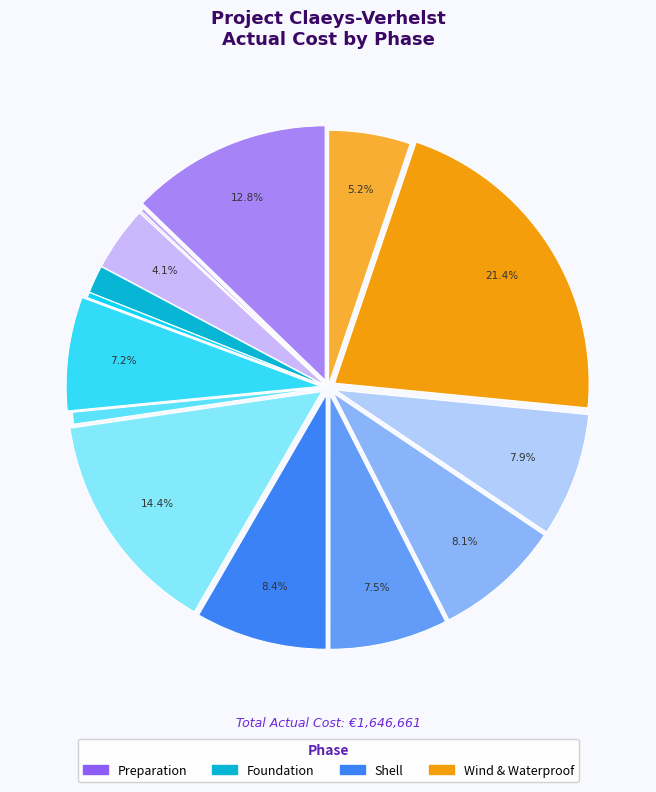

Does any single category account for the majority?

No